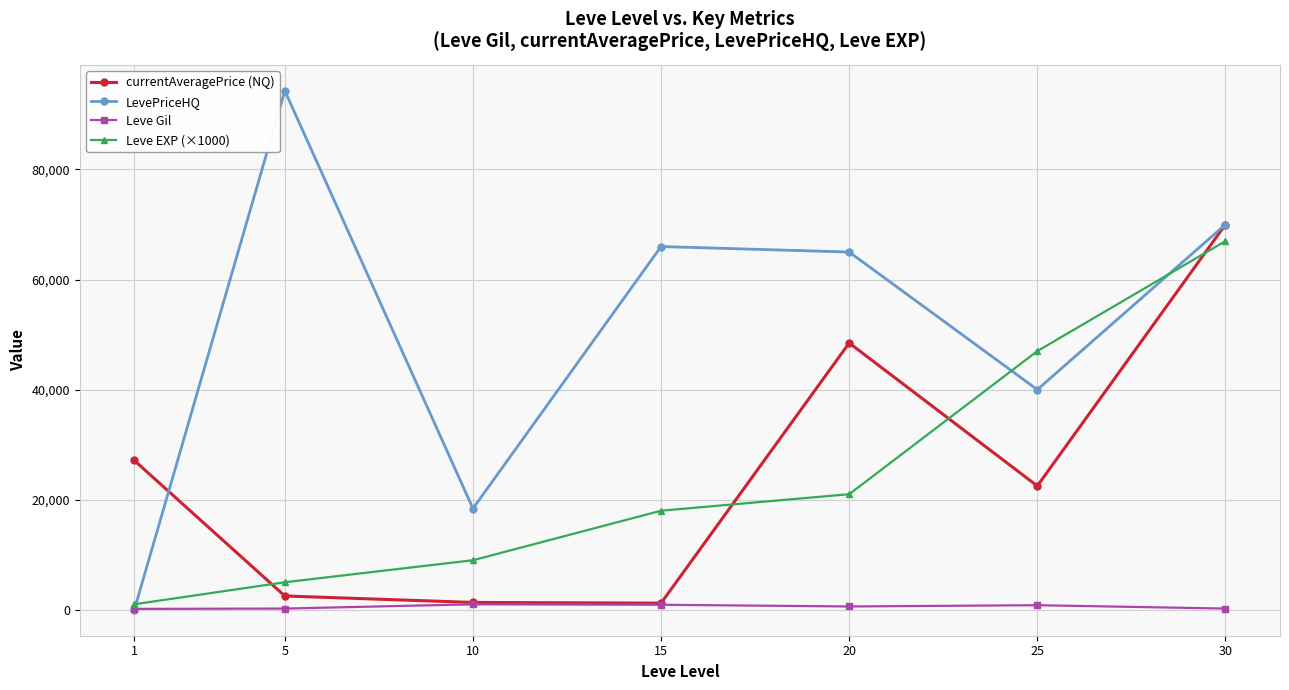

True or false: Leve EXP (×1000) and currentAveragePrice (NQ) intersect in this chart.

True